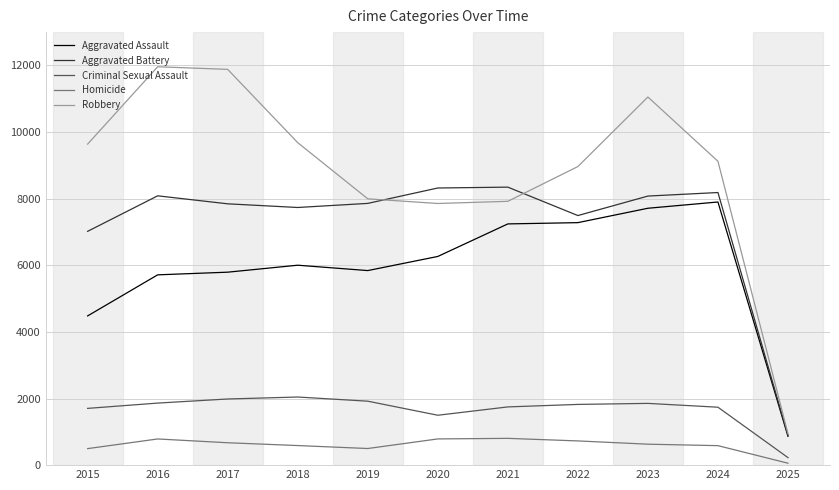

The Criminal Sexual Assault series shows 406 at 2020. True or false?

False